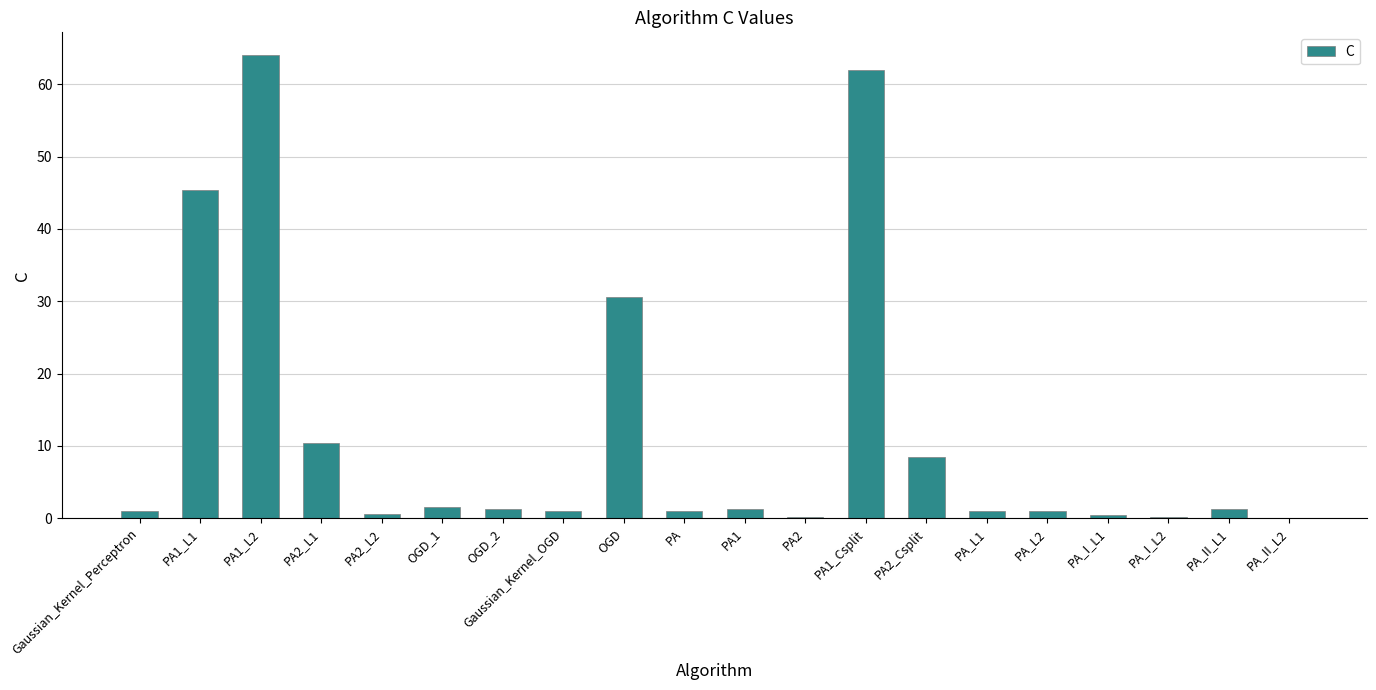

Does the chart contain stacked bars?

No